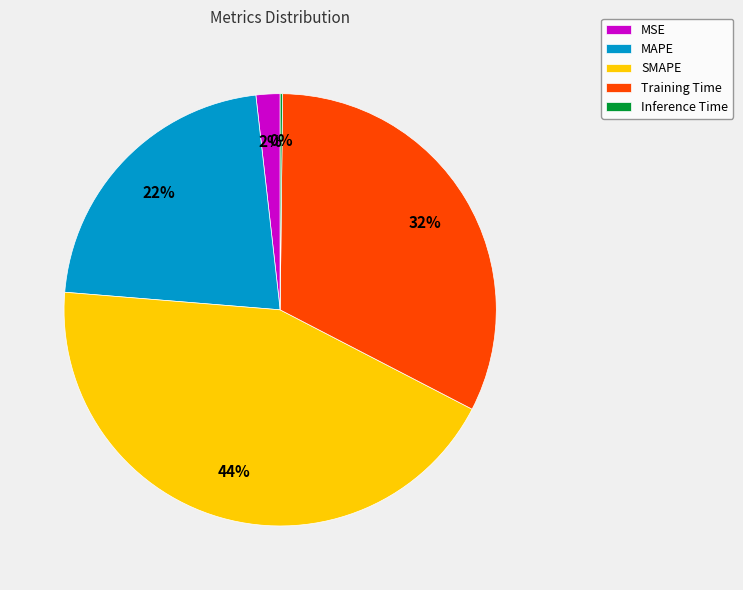

Between Training Time and SMAPE, which is larger?

SMAPE